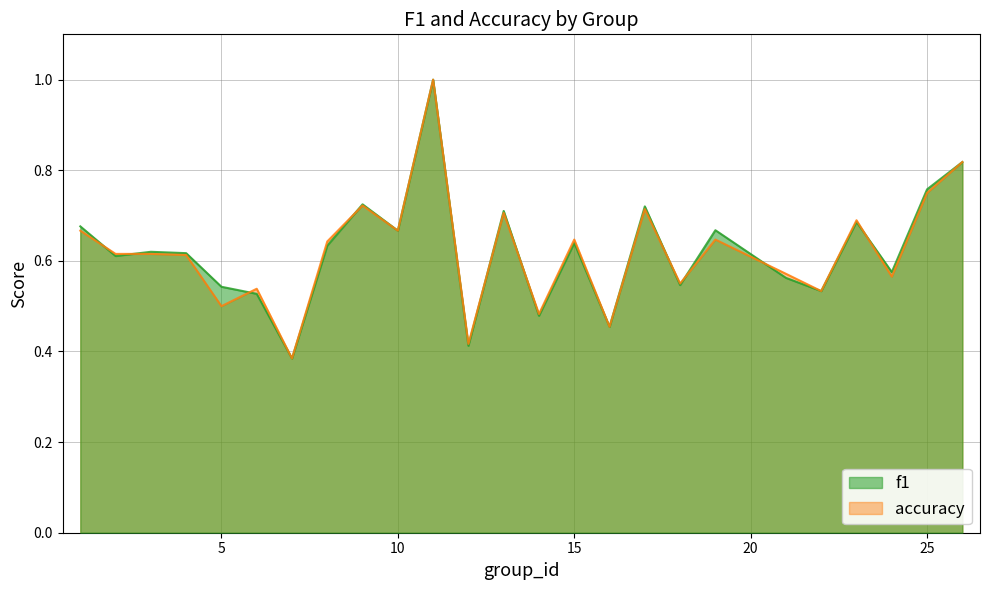

The accuracy series shows 0.9 at 2. True or false?

False